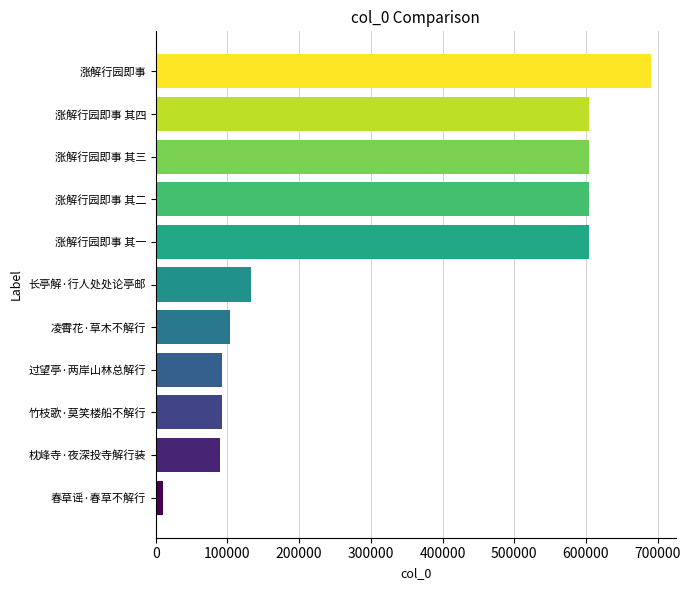

At which label is the value closest to 350427?

长亭解·行人处处论亭邮